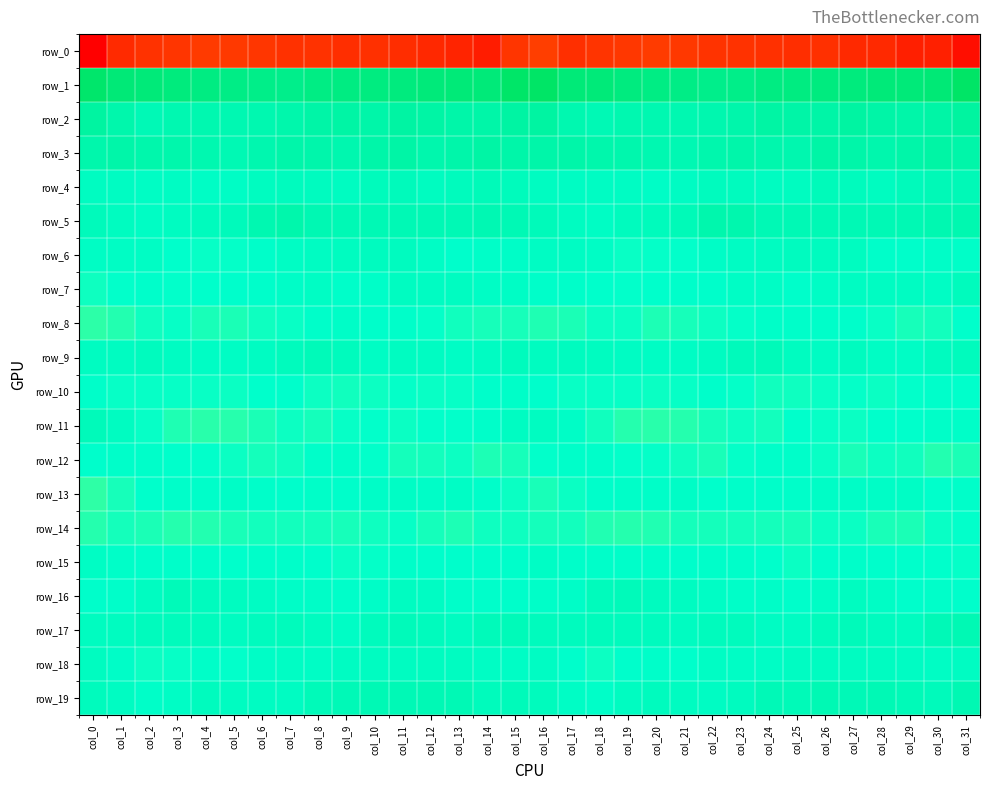

What is the maximum value shown in the chart?

67.9